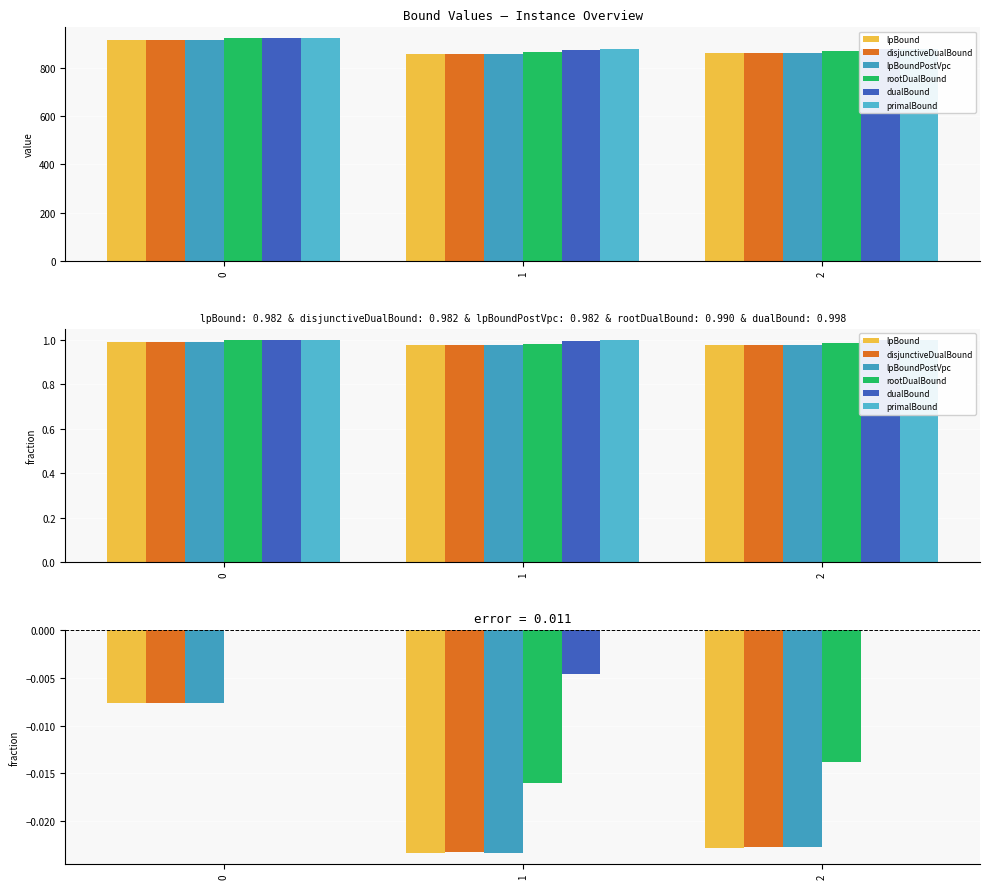

The dualBound series shows -0.0 at 1. True or false?

True